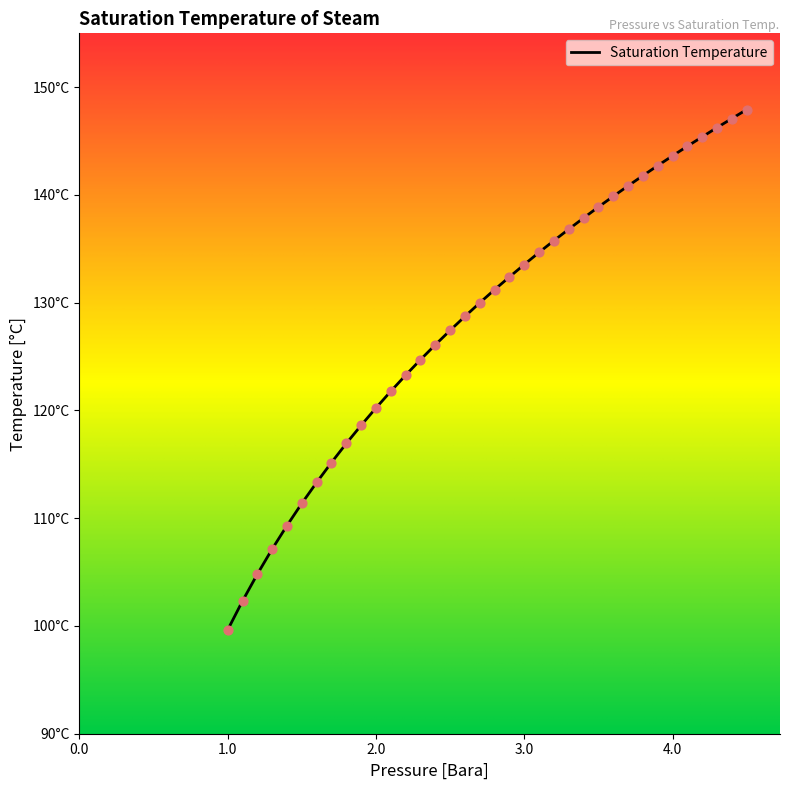

Does the chart have visible grid lines?

No